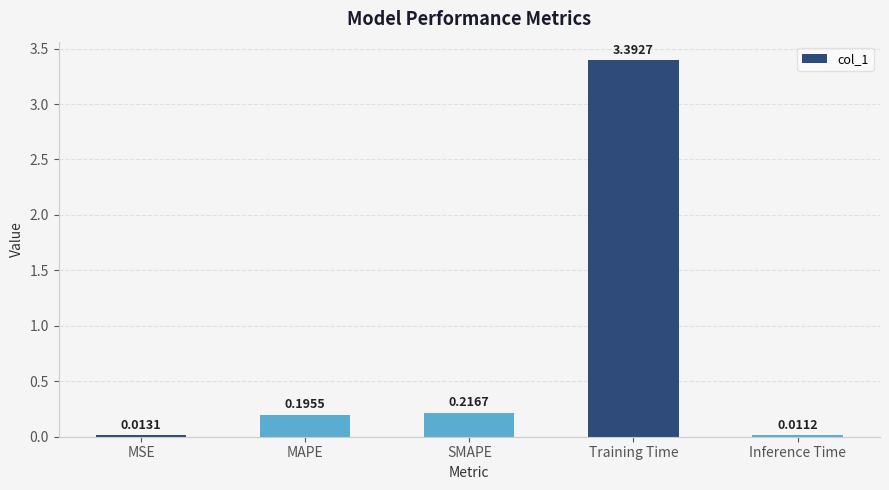

At which category does the chart reach its peak across all series?

Training Time